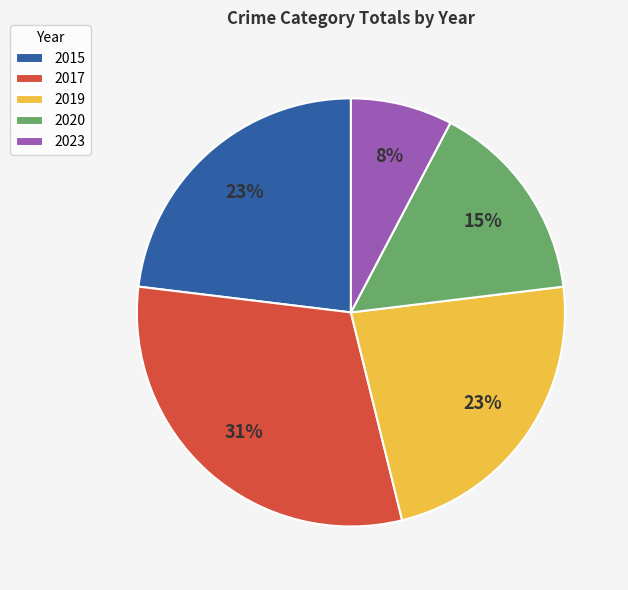

Is there any slice that represents more than half of the pie?

No